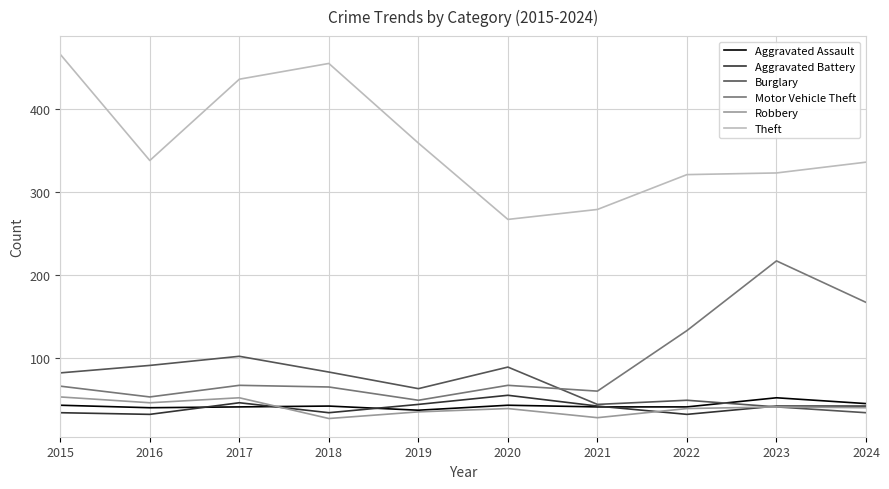

What is the sum of all Aggravated Assault values?

425